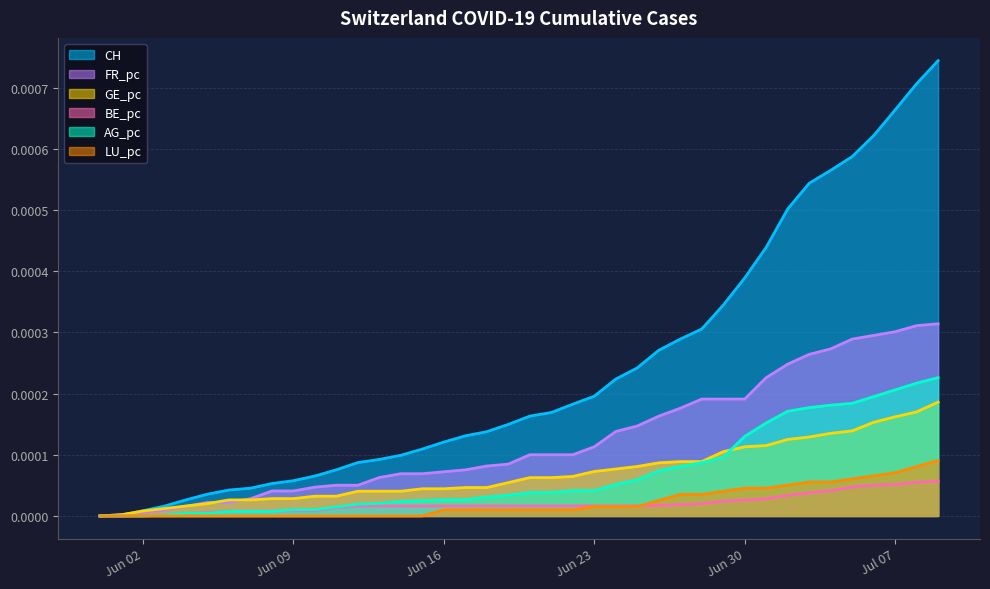

List the series in order of their peak value, lowest first.

BE_pc, LU_pc, GE_pc, AG_pc, FR_pc, CH